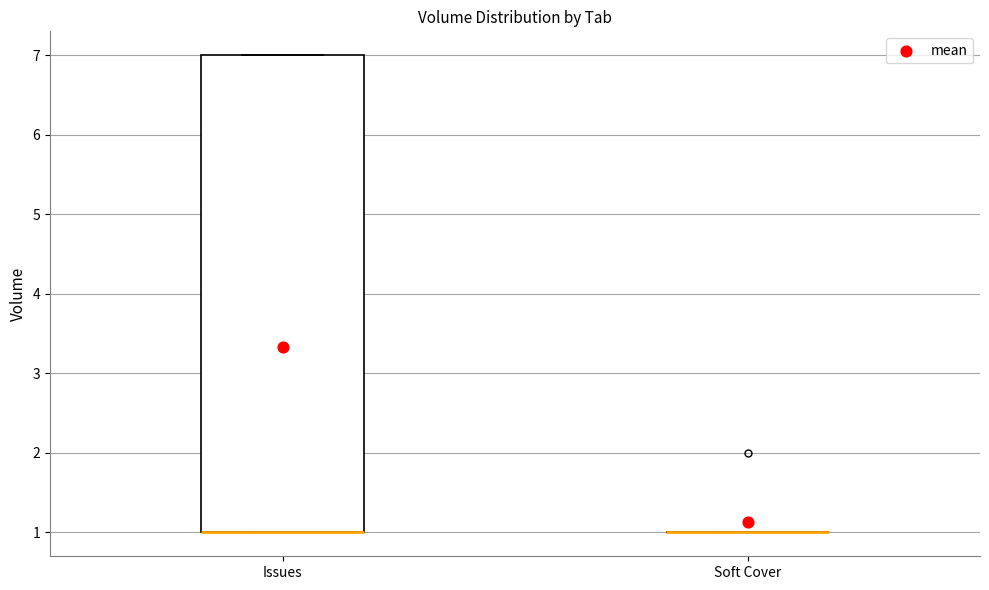

Where is the upper edge of the box for Issues on the y-axis? The values are not printed on the chart, so give them approximately, as read against the axis.

7